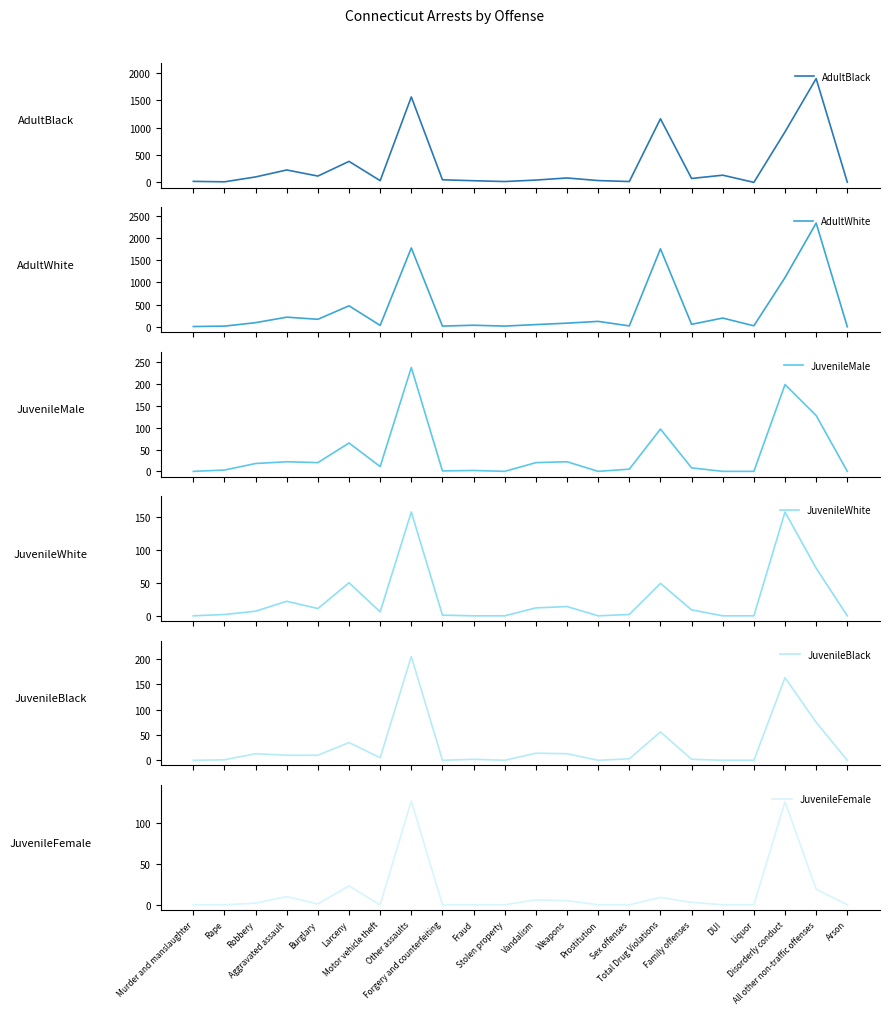

List the series in order of their peak value, highest first.

AdultWhite, AdultBlack, JuvenileMale, JuvenileBlack, JuvenileWhite, JuvenileFemale